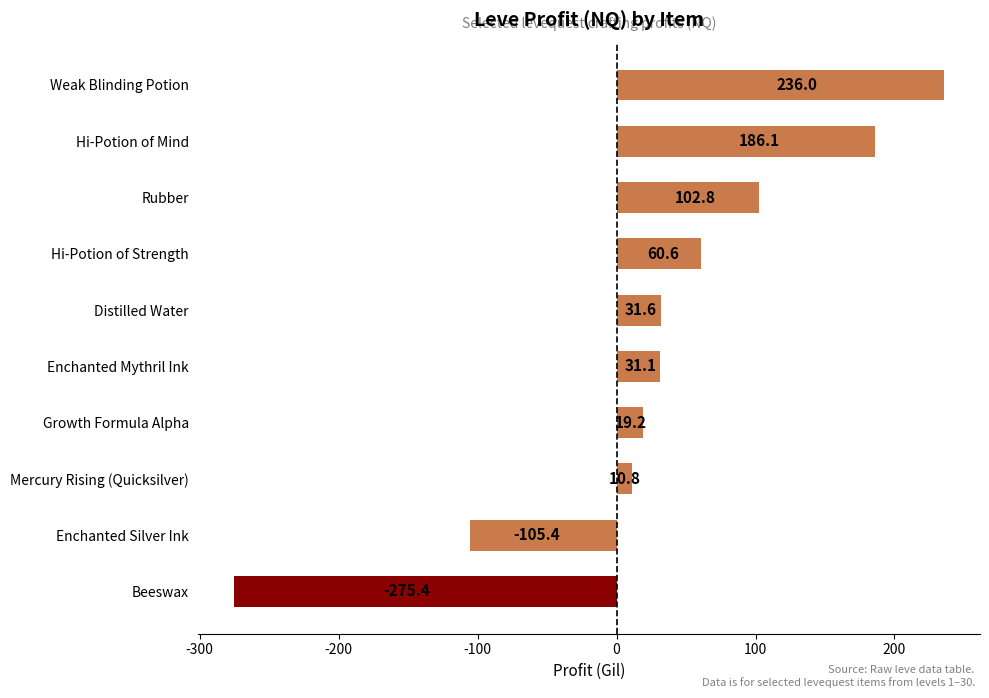

How many negative values are there?

2